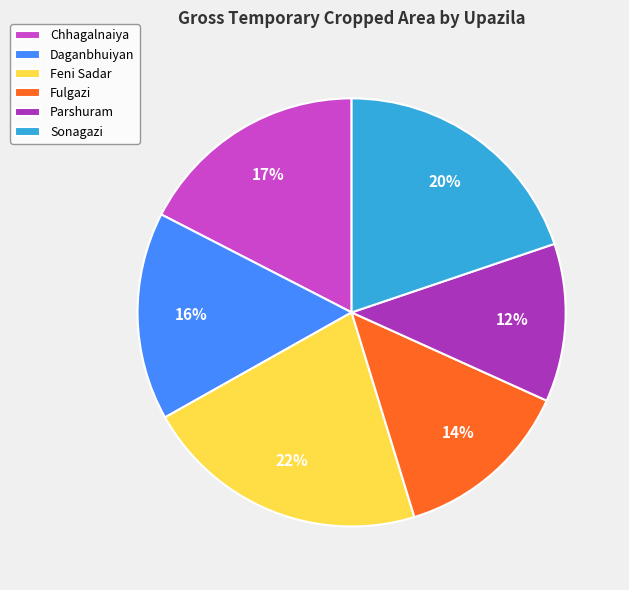

Which slice is the smallest?

Parshuram